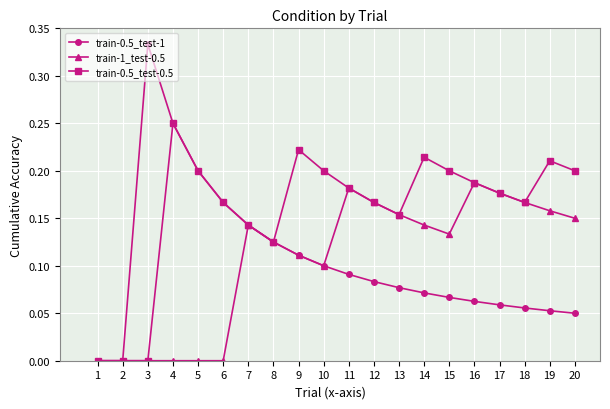

What are all the series names shown in the legend?

train-0.5_test-1, train-1_test-0.5, train-0.5_test-0.5